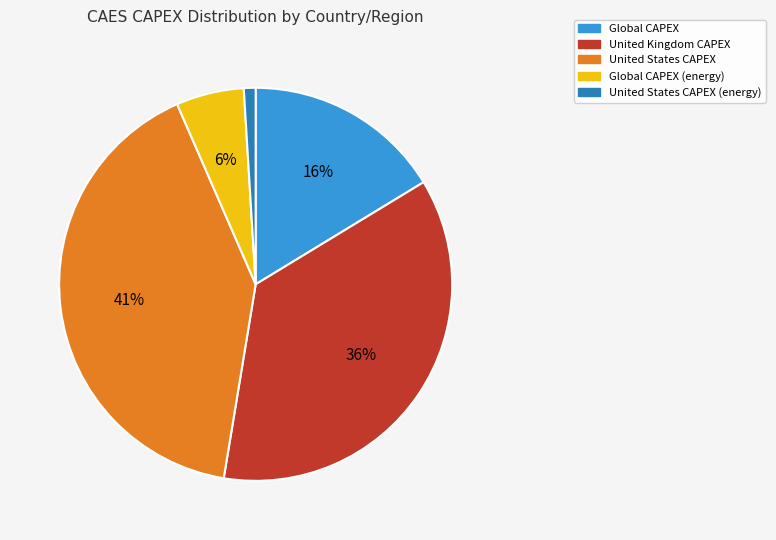

To the nearest percent, what is the difference between the largest and smallest slice percentages?

40%